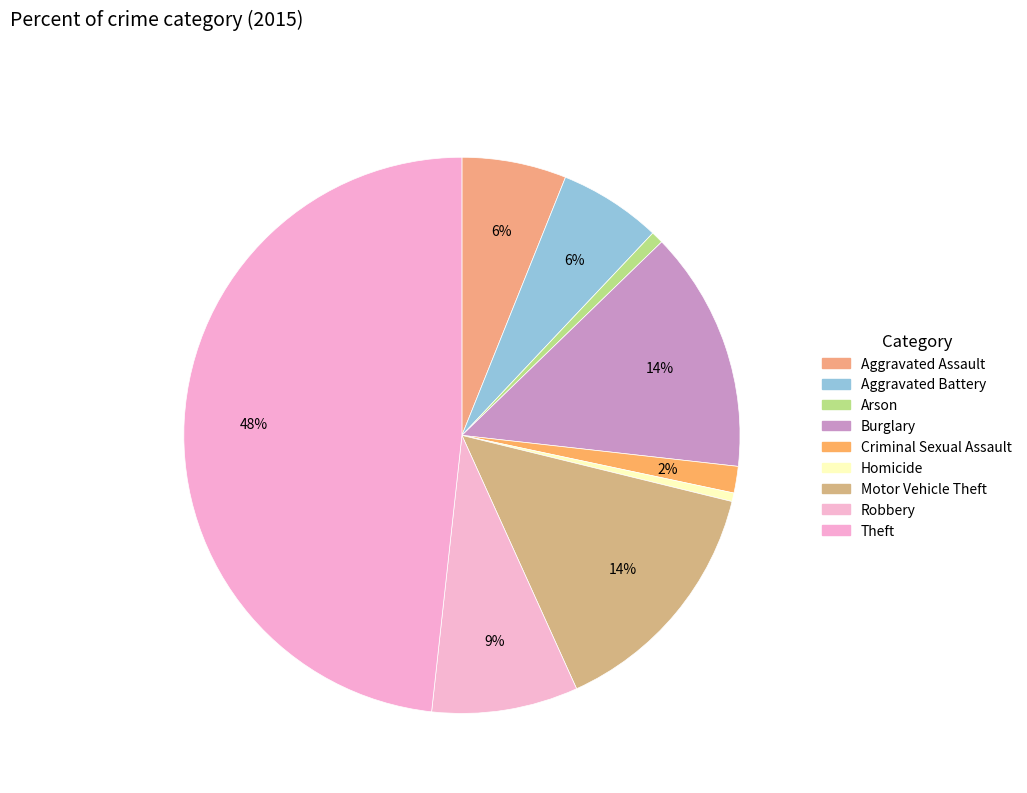

Is Theft the majority of the pie?

No